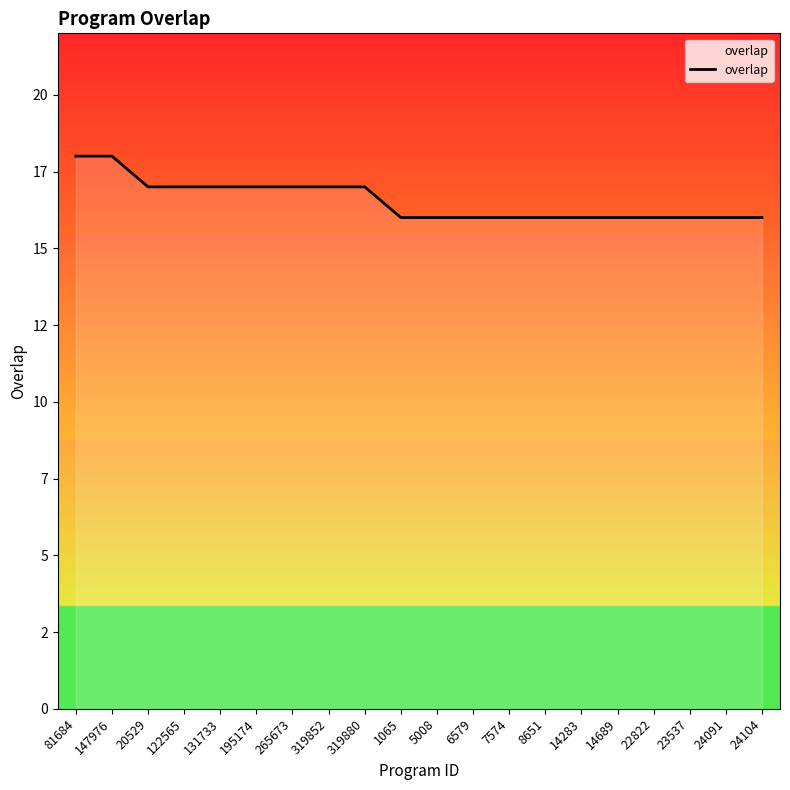

Does the chart display data point markers on the line(s)?

No